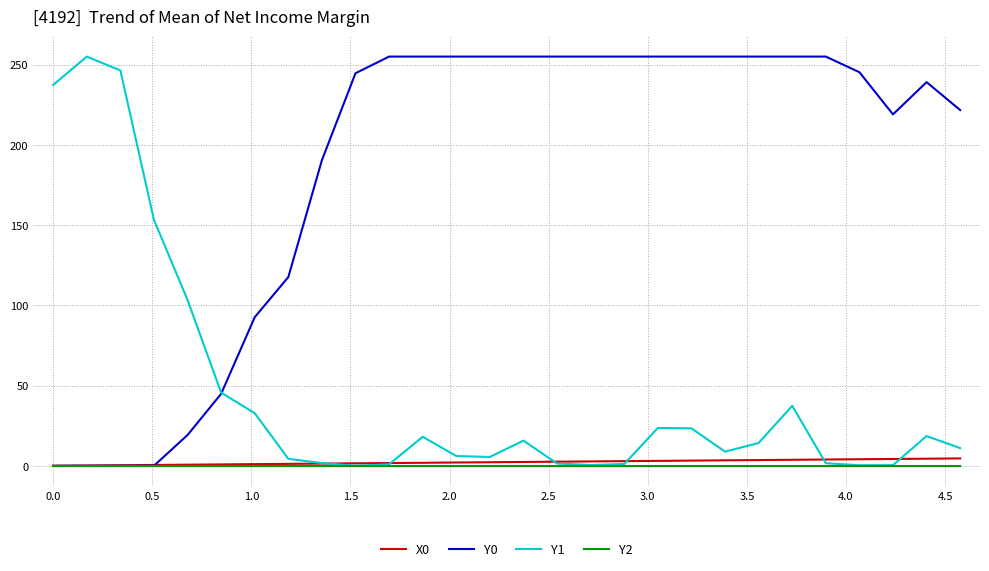

How many intersections are there between Y1 and Y0?

1